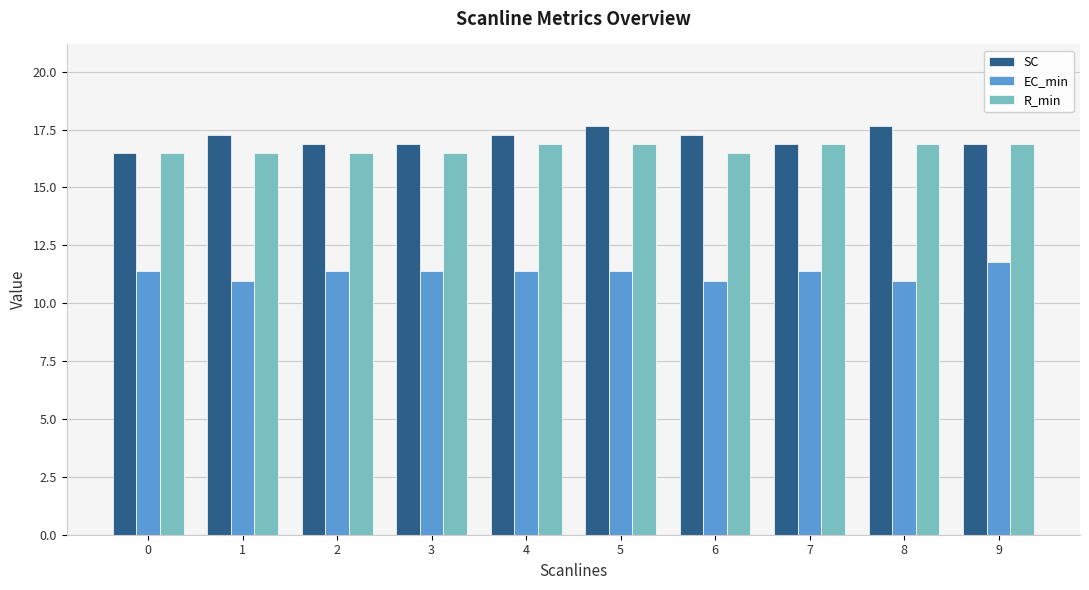

What is the value of the R_min bar at the 1st from the left?

16.5